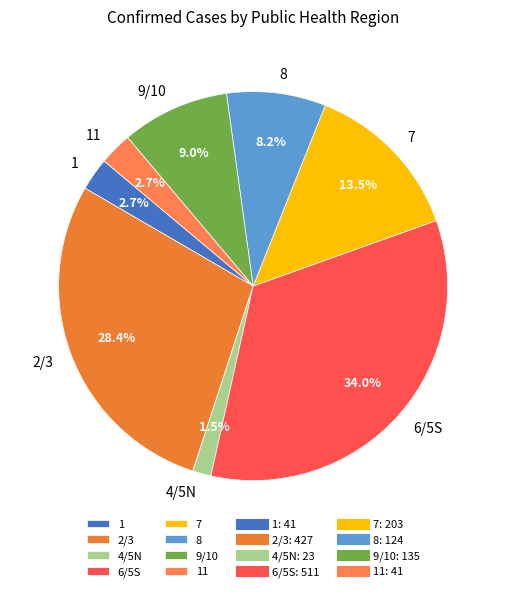

Which category has the biggest portion of the pie?

6/5S